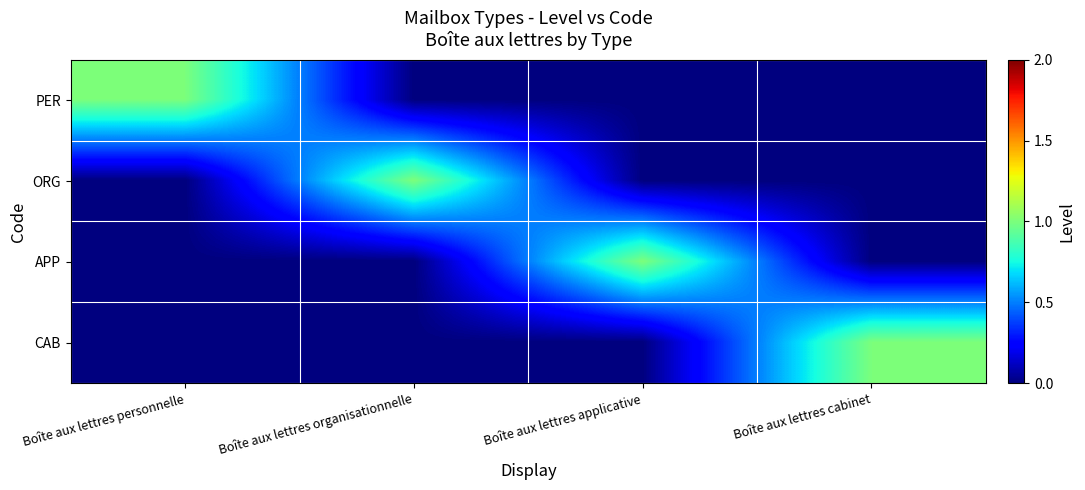

What is the difference between the highest and lowest values at Boîte aux lettres applicative?

1